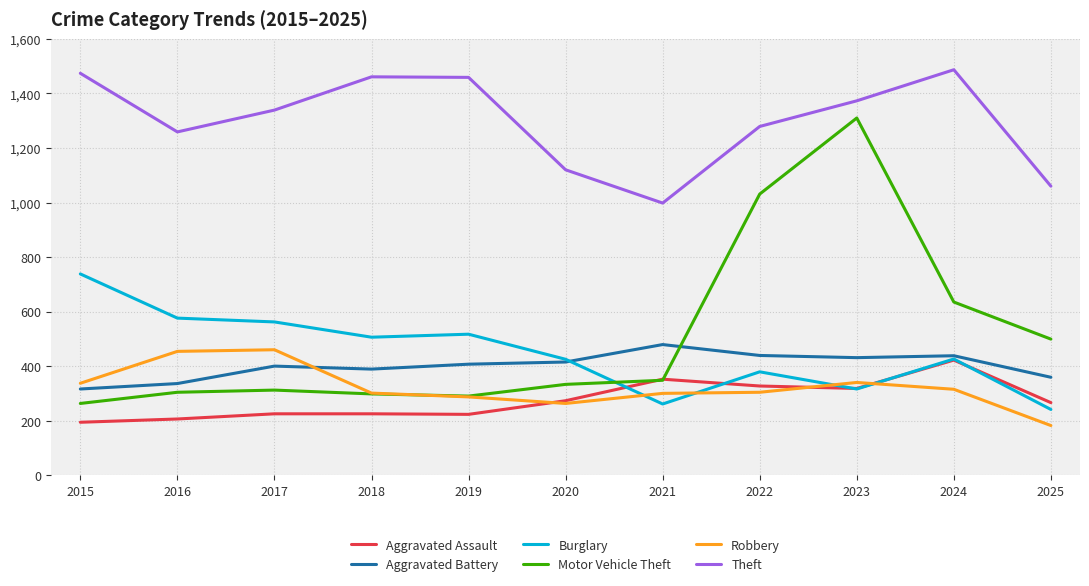

What is the minimum value shown in the chart?

182